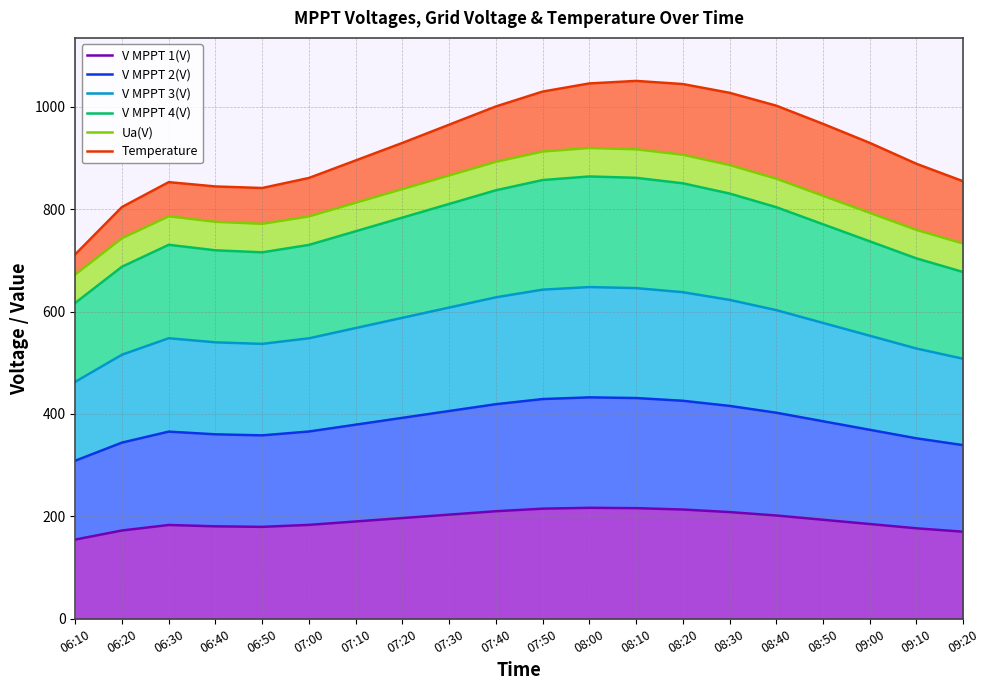

True or false: V MPPT 4(V) and V MPPT 1(V) cross at least once.

False